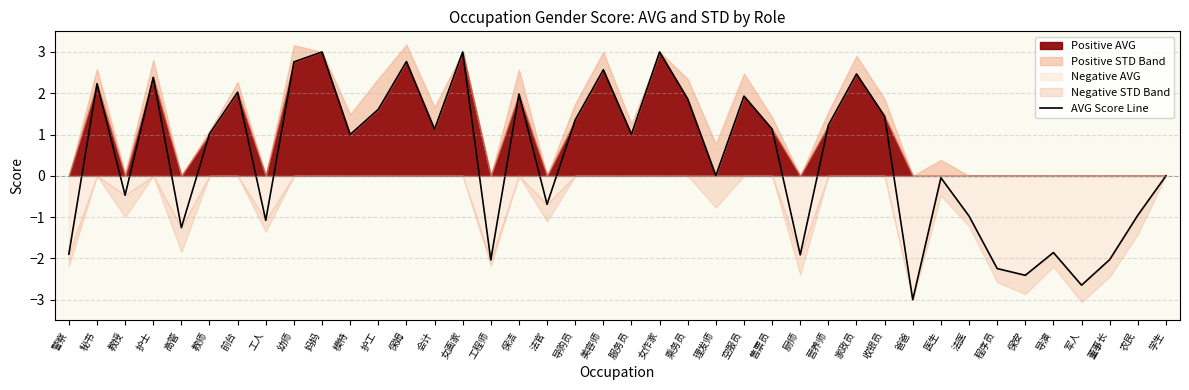

How many interior local valleys (lower than both neighbors) does the data have?

13